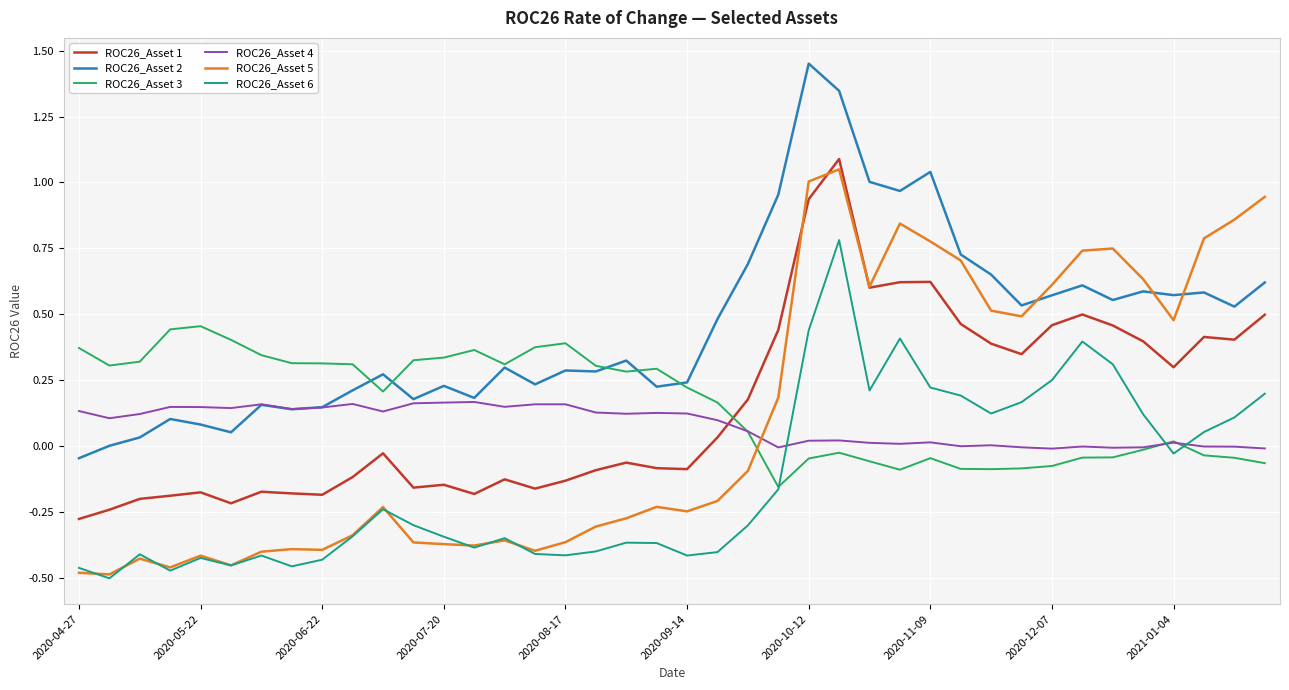

Which series has the widest spread of values?

ROC26_Asset 5